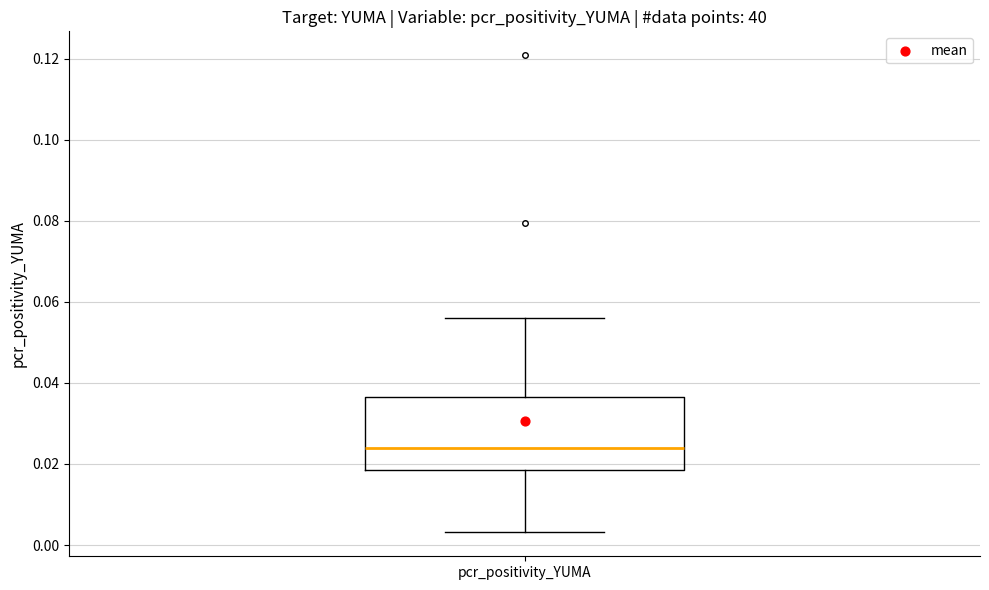

Where does the median line of the box for pcr_positivity_YUMA sit on the y-axis? The values are not printed on the chart, so give them approximately, as read against the axis.

0.024